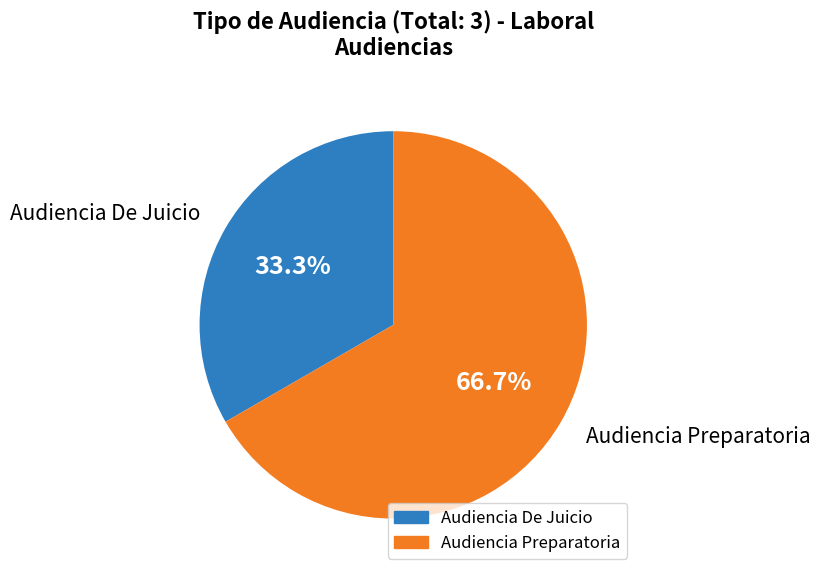

What percentage is the Audiencia De Juicio slice, to the nearest percent?

33%